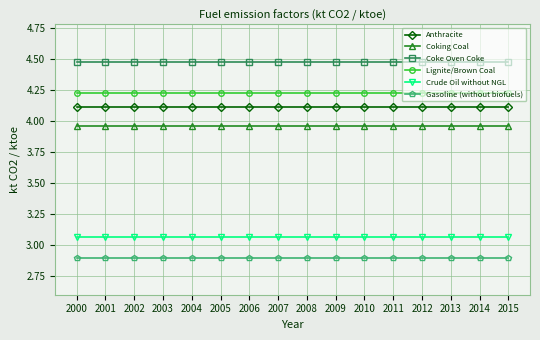

What is the spread (max minus min) of values at 2002?

1.6